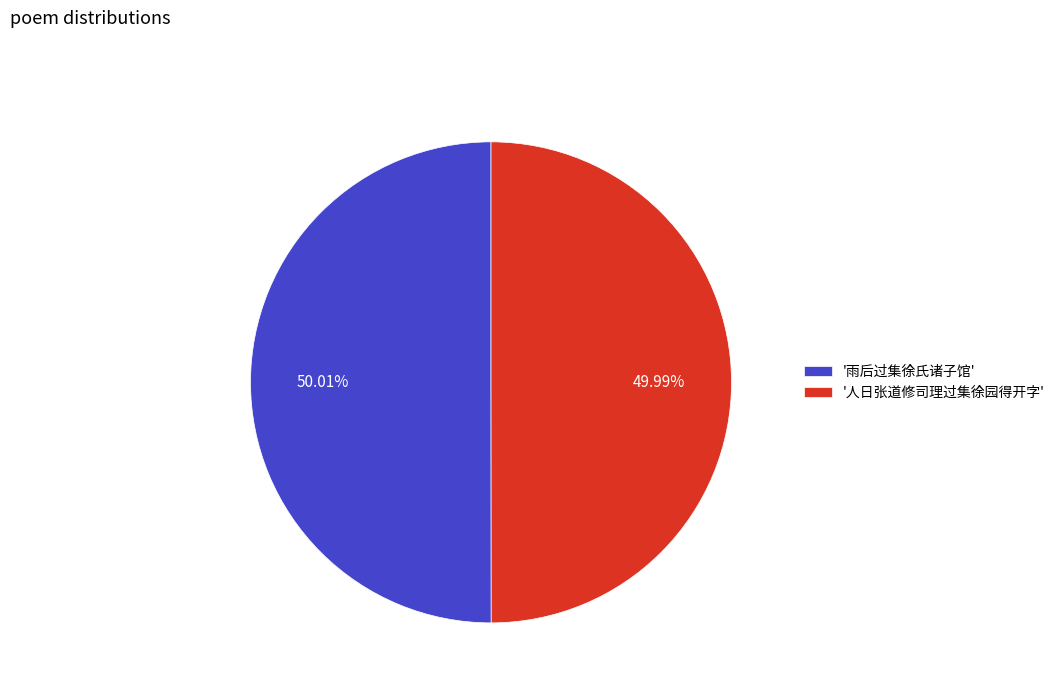

Is the sum of '雨后过集徐氏诸子馆' and '人日张道修司理过集徐园得开字' greater than half?

Yes